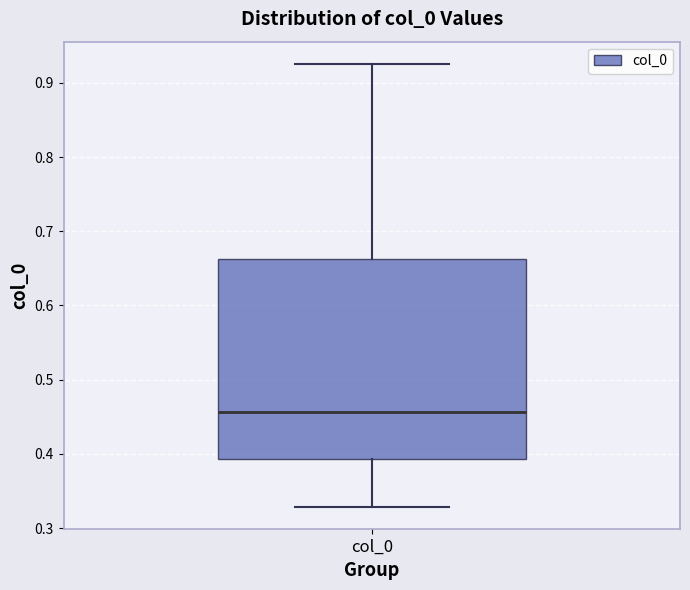

Read this box plot against the y-axis: the position of the median line, the range covered by the box, and the ends of both whiskers. The values are not printed on the chart, so give them approximately, as read against the axis.

median 0.46, box 0.39 to 0.66, whiskers 0.33 to 0.93